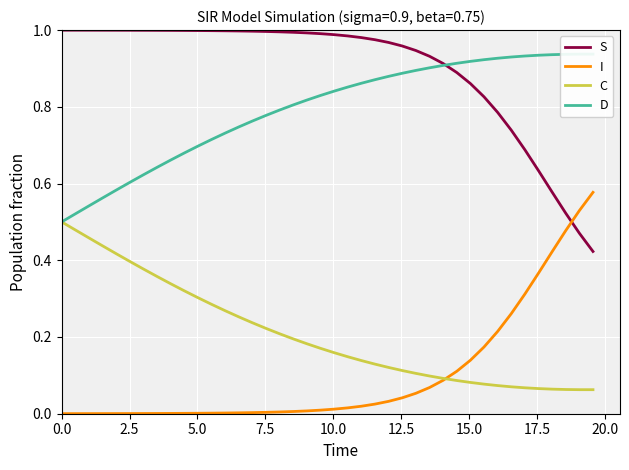

True or false: S and C cross at least once.

False